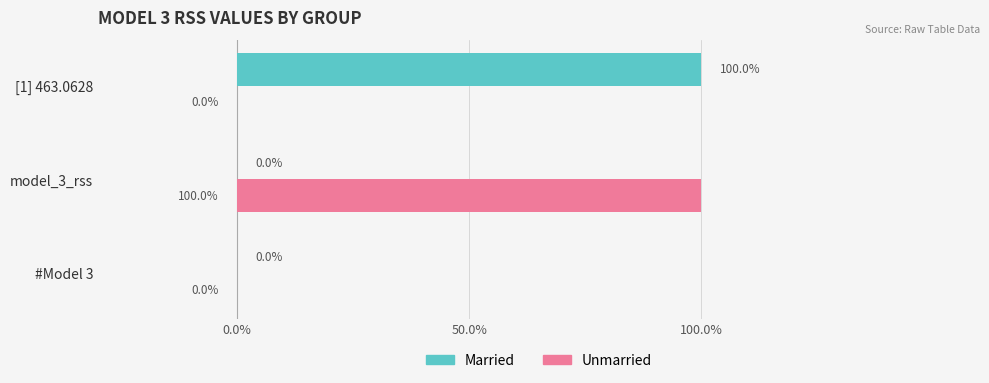

What are all the series names shown in the legend?

Married, Unmarried